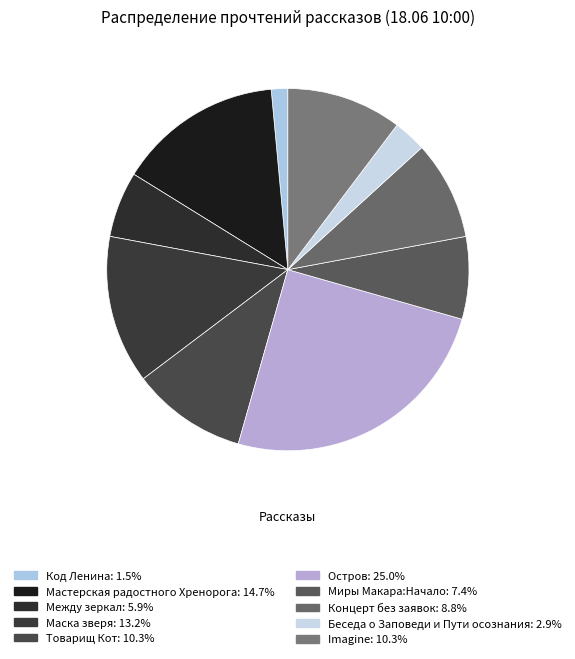

Which slice is the smallest?

Код Ленина